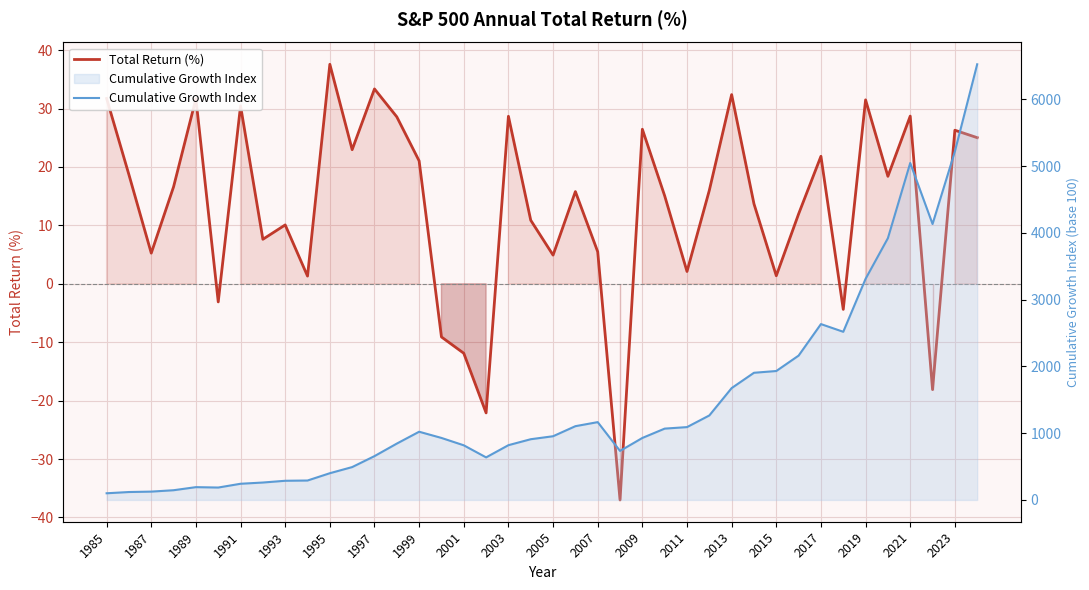

How many lines are shown in the chart?

2